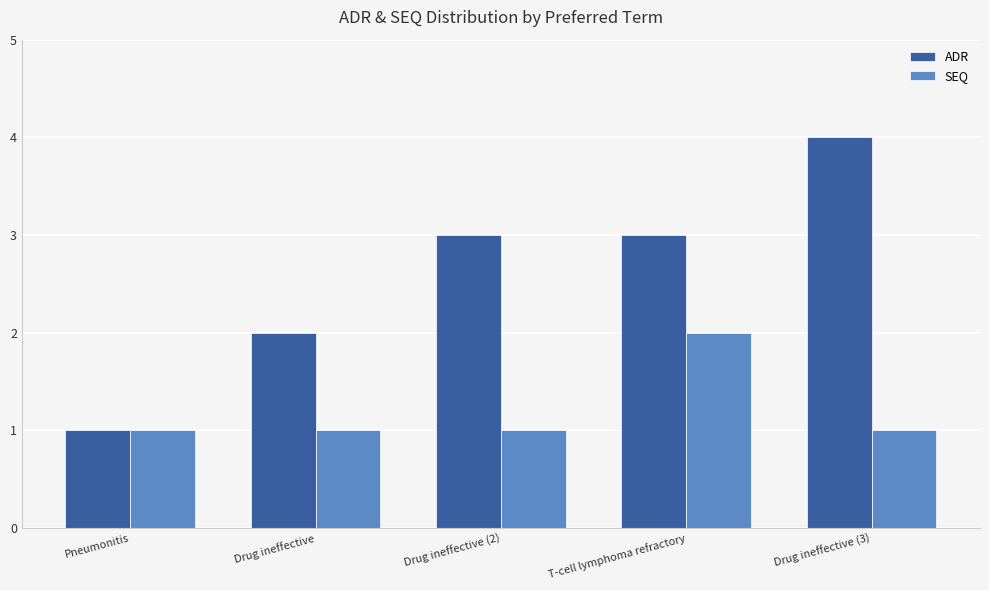

Which series has the largest range (max minus min)?

ADR